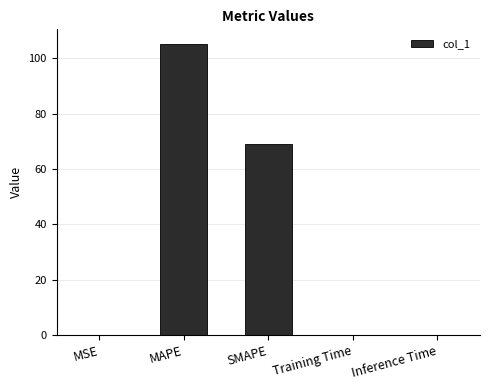

Between SMAPE and Inference Time, which is larger?

SMAPE